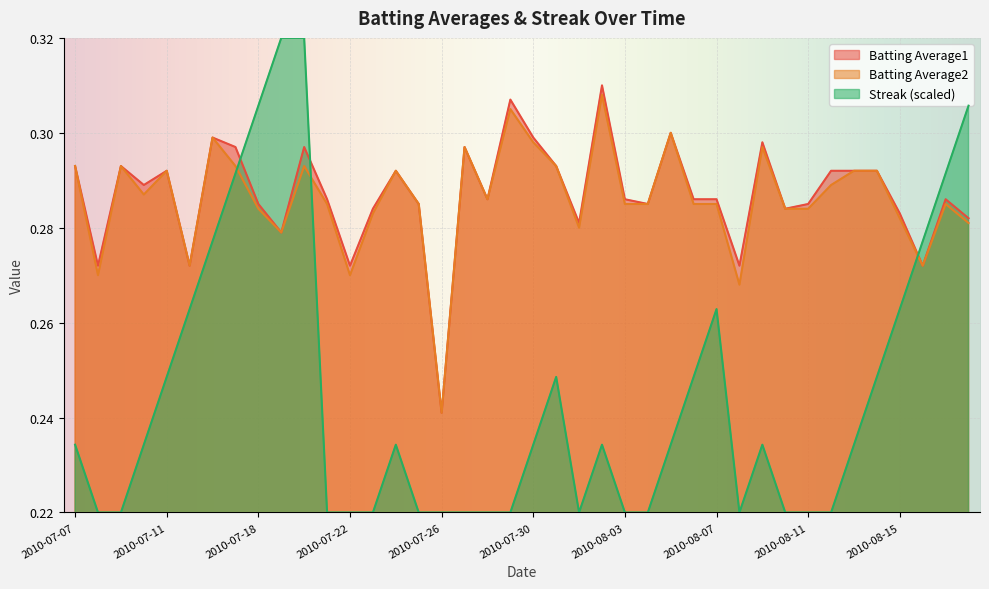

What is the total value across all series at 2010-07-29?

0.8